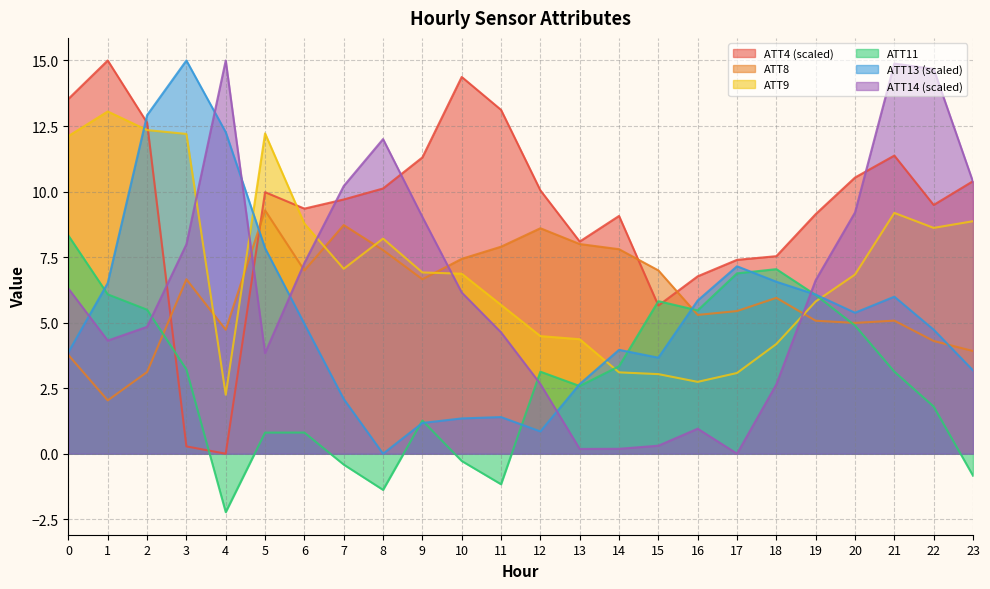

In ATT14, how many points are lower than both neighbors (excluding endpoints)?

4